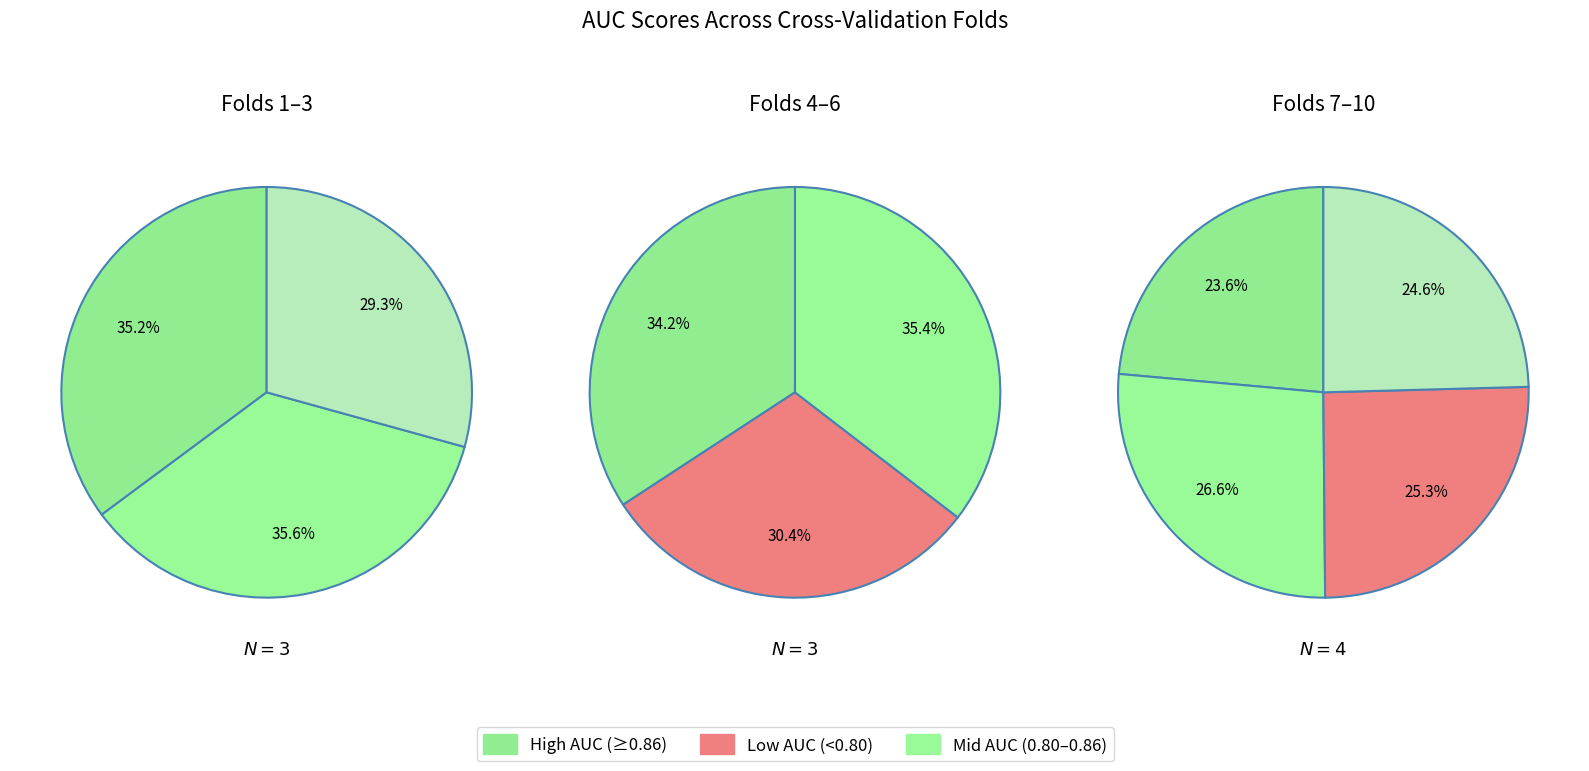

How many segments does this pie chart have?

10